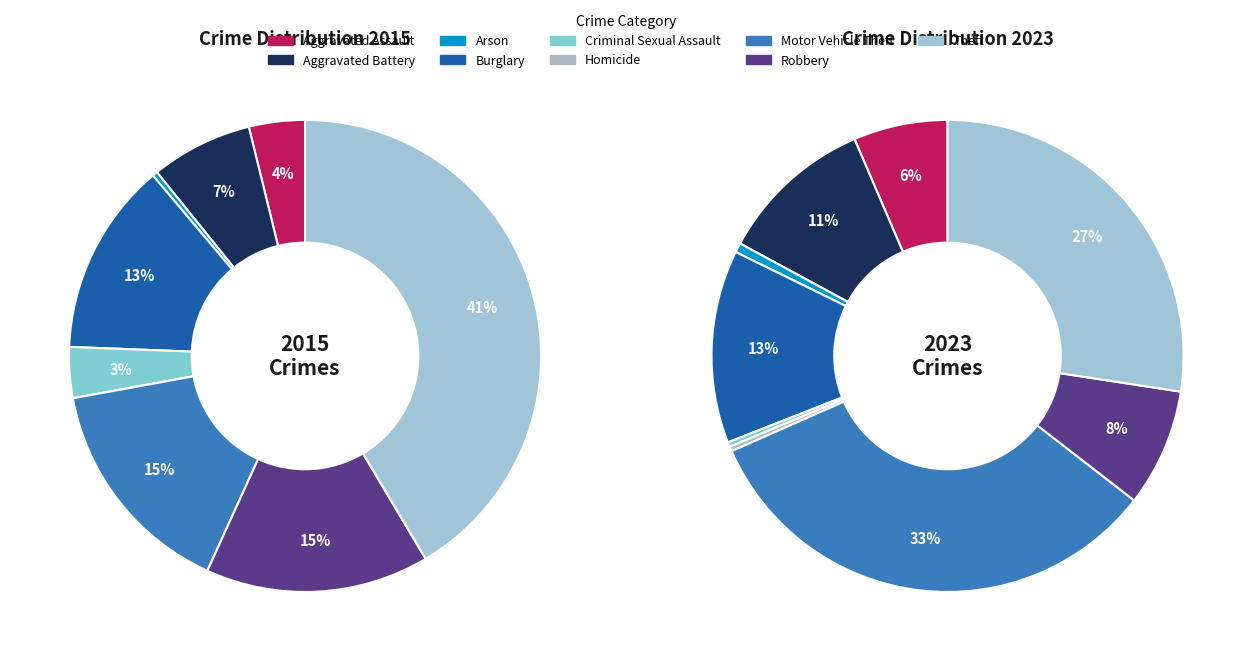

Do Aggravated Battery and Robbery together represent more than half of the pie?

No